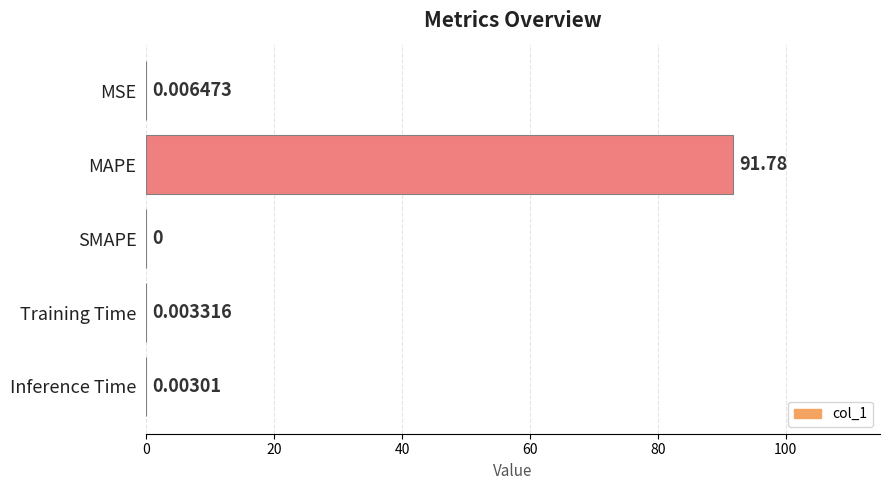

Are the bars grouped side by side (vs. stacked)?

No